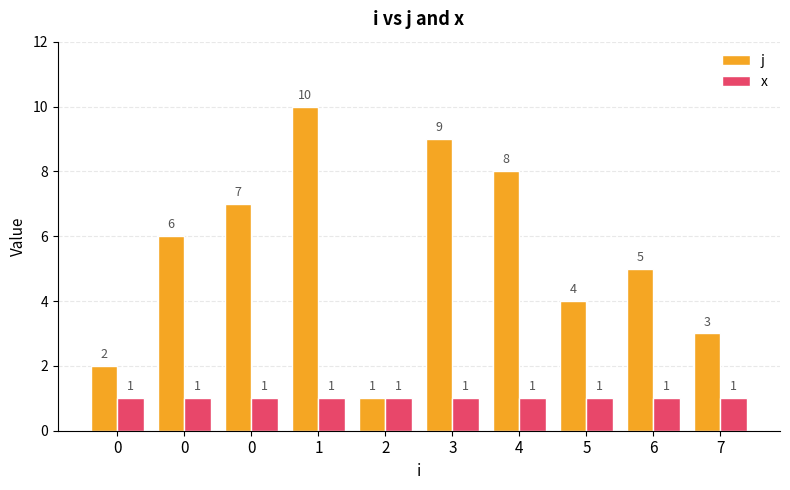

What is the average value of the j series?

6